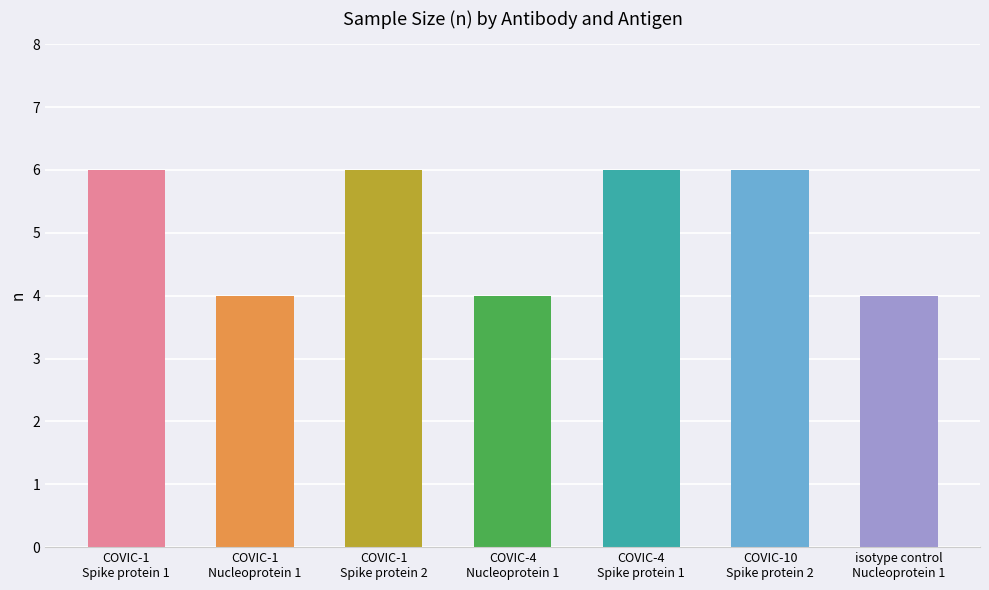

What position from the left is COVIC-1
Spike protein 2?

3